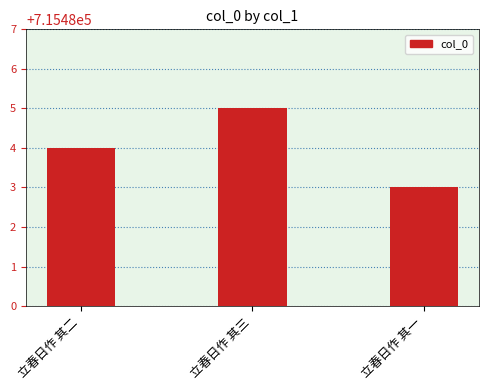

List the labels in order of value, smallest first.

立春日作 其一, 立春日作 其二, 立春日作 其三